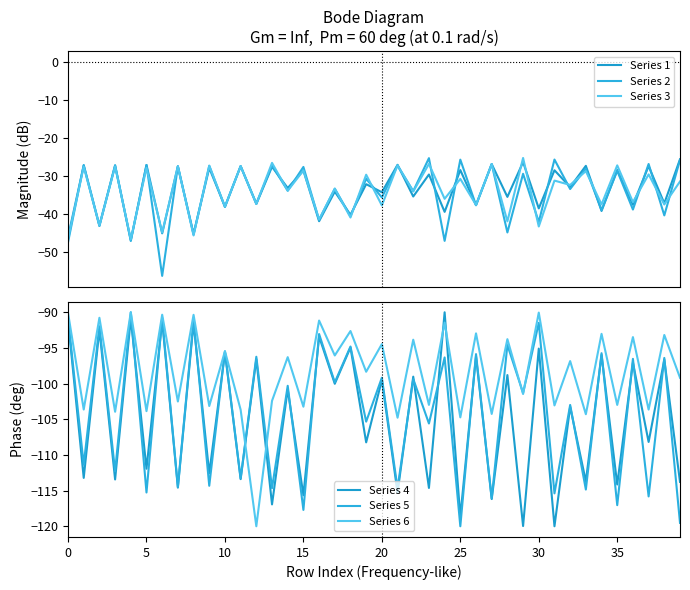

Is the value of Series 2 at 35 greater than the value of Series 3 at 15?

Yes